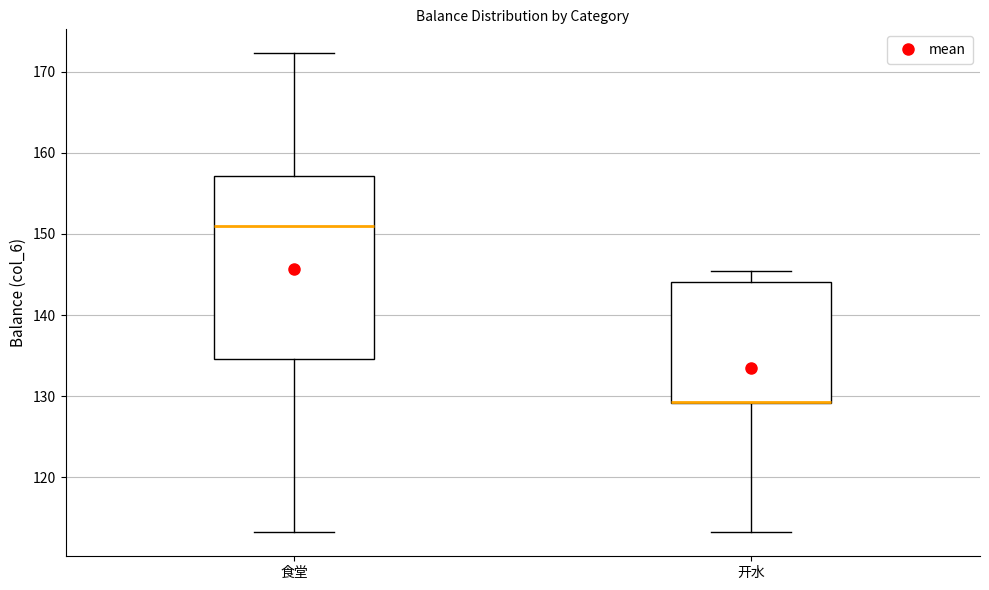

Reading left to right, read every box against the y-axis: the position of its median line, the range the box covers, and the ends of its whiskers. The values are not printed on the chart, so give them approximately, as read against the axis.

食堂: median 151, box 135 to 157, whiskers 113 to 172
开水: median 129 (drawn on the box's lower edge), box 129 to 144, whiskers 113 to 145